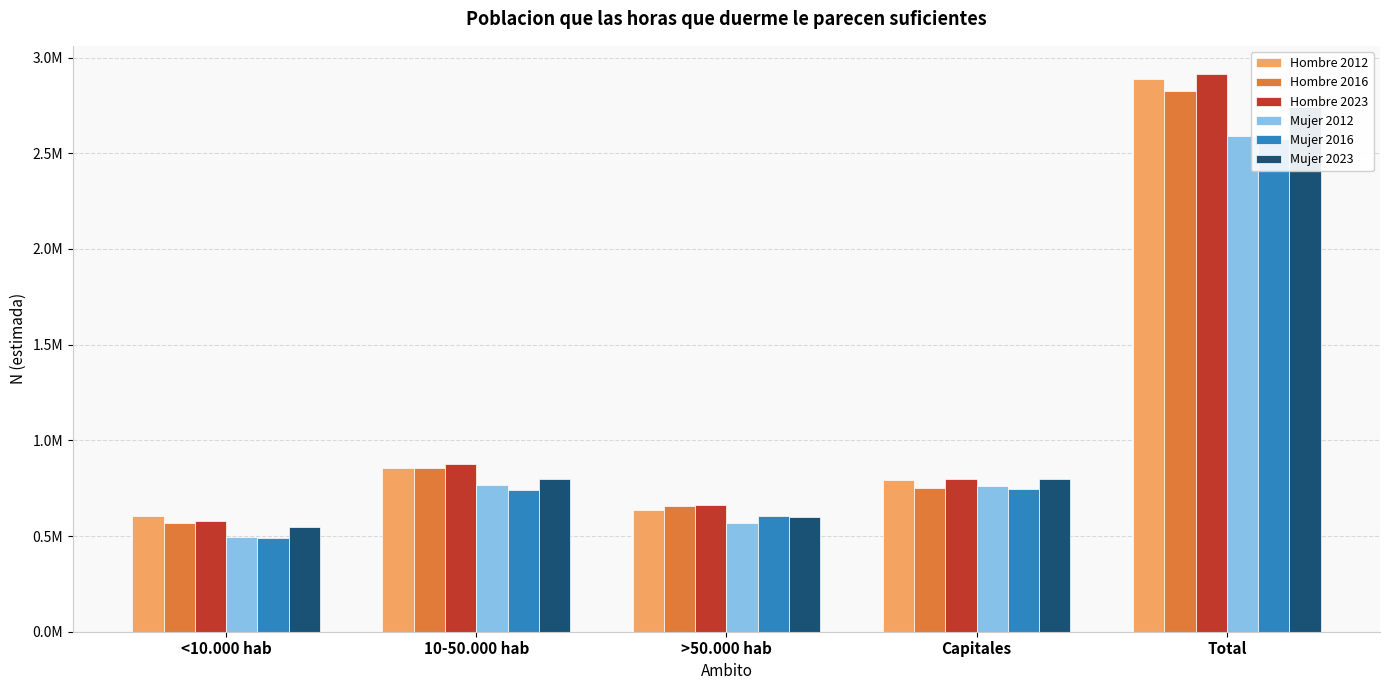

Which series has the widest spread of values?

Hombre 2023